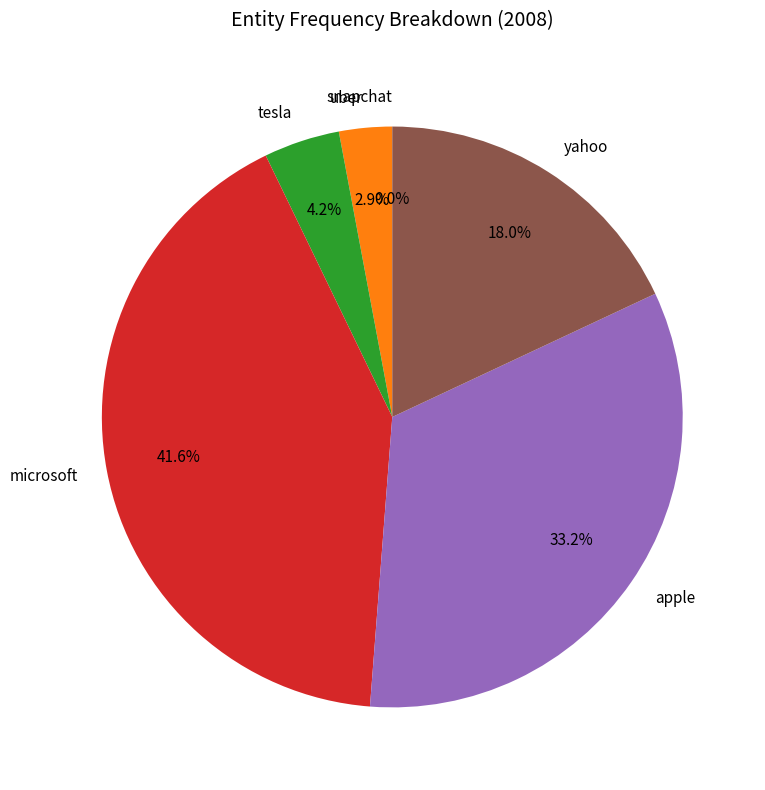

What portion of the pie excludes apple?

66.8%